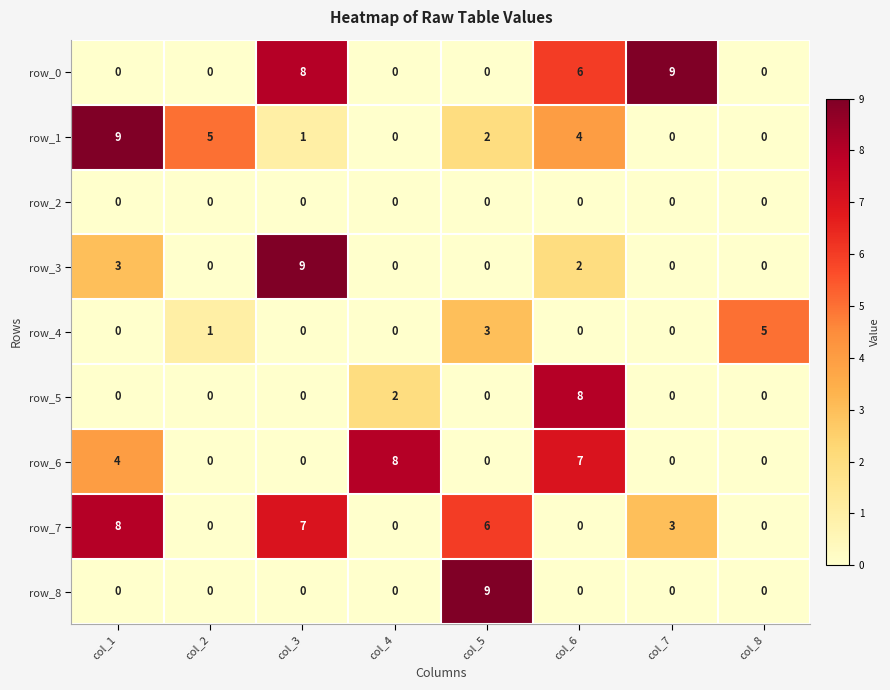

What is the sum of all row_6 values?

19